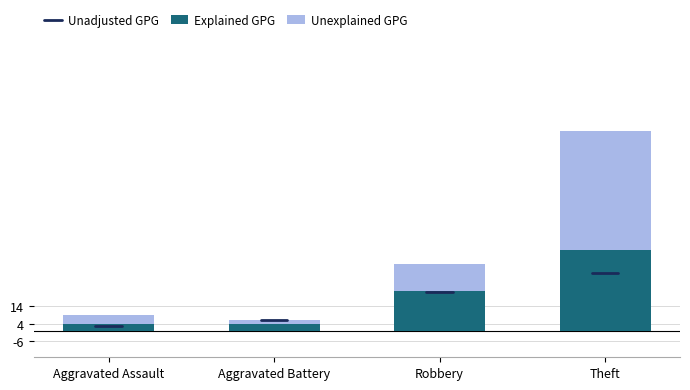

What is the lowest value of the Explained GPG series?

4